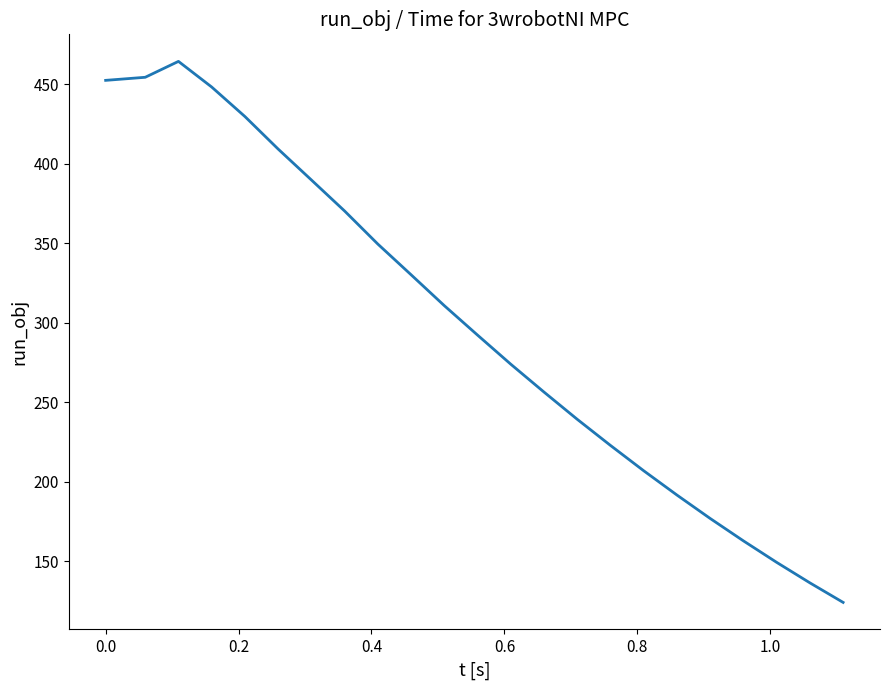

What is the minimum value shown in the chart?

124.1